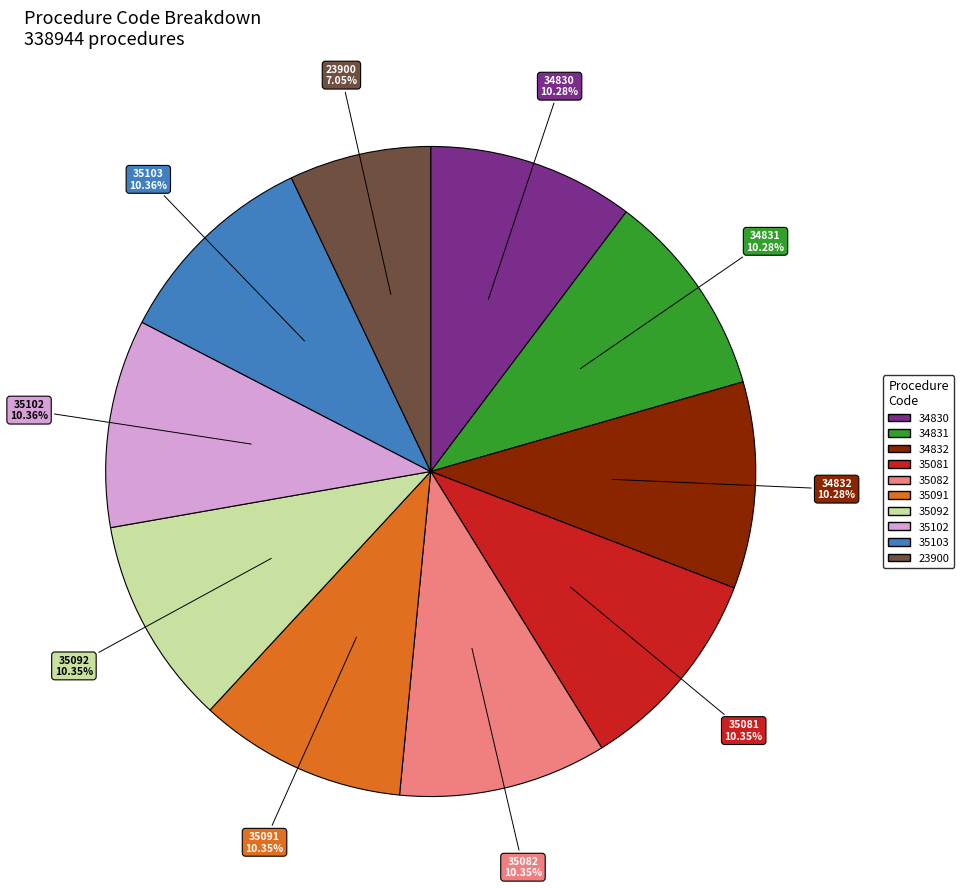

What percentage do 34830 and 23900 together represent?

17.3%